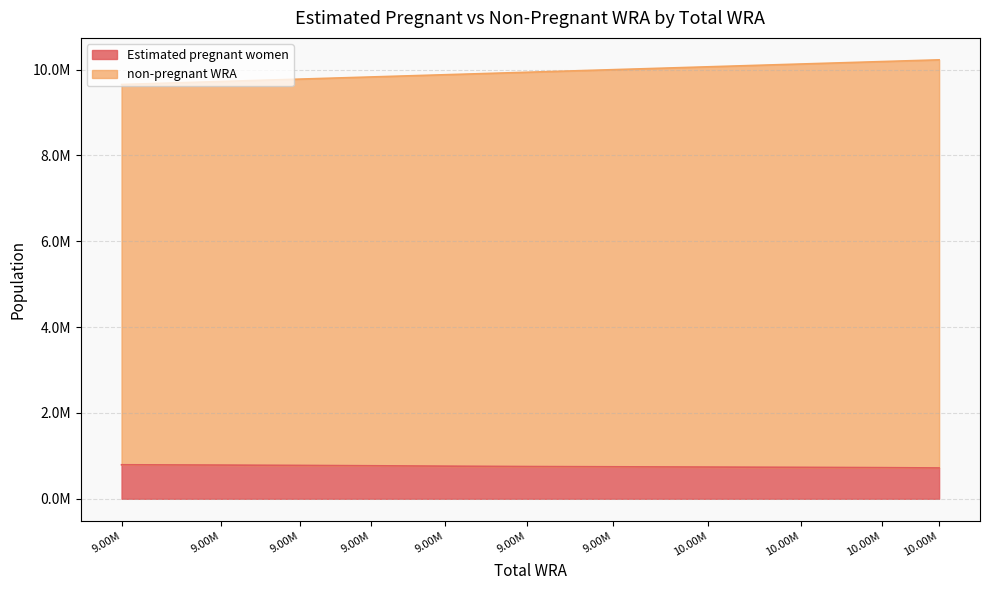

Reading left to right, extract all data points from this chart.

Estimated pregnant women: 792888.8	785770.8	778057.1	769781.9	760938.6	751579.9	745829.1	739627.9	733005.3	725989.1	718570.6
non-pregnant WRA: 9653000.0	9723000.0	9778000.0	9828000.0	9880000.0	9938000.0	9998000.0	10065000.0	10130000.0	10187000.0	10227000.0